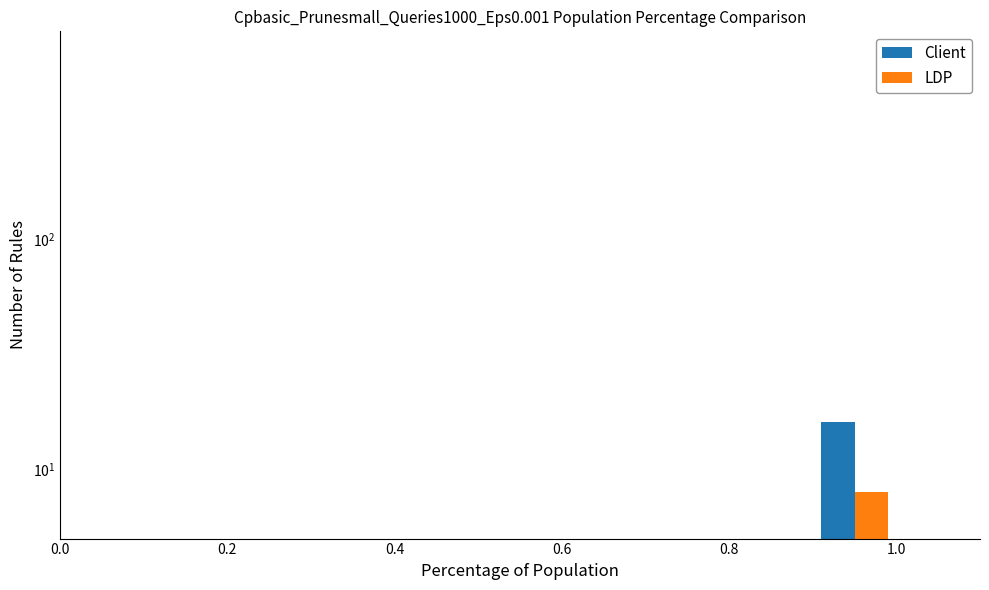

Reading right to left, what are all the values shown in this chart?

Client: 16	4
LDP: 8	2